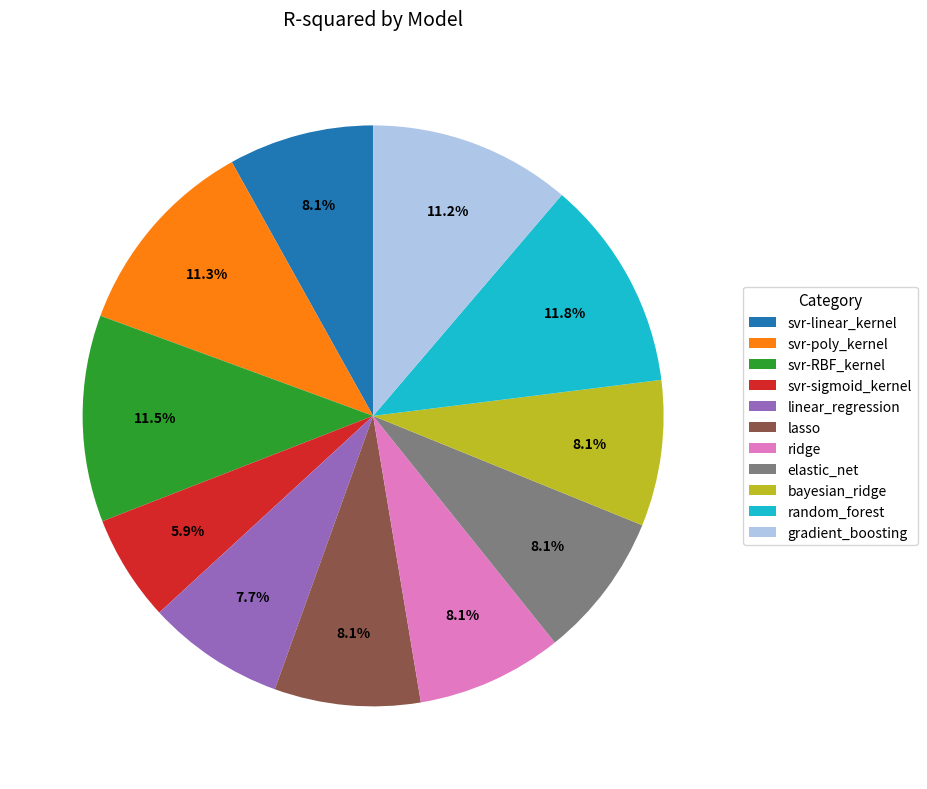

Between svr-sigmoid_kernel and elastic_net, which is larger?

elastic_net